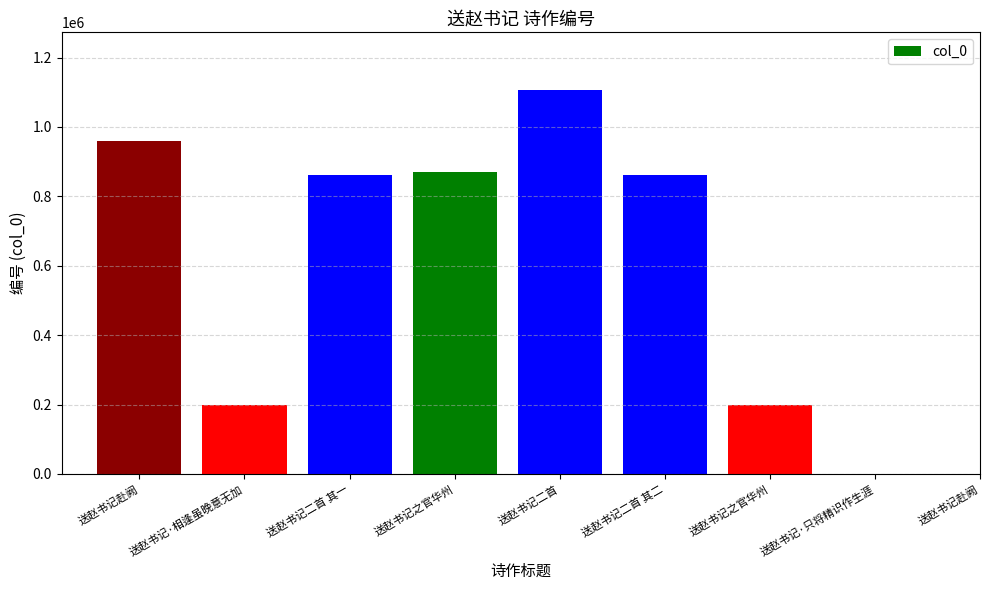

True or false: the data shows 373953 at 送赵书记二首 其二.

False